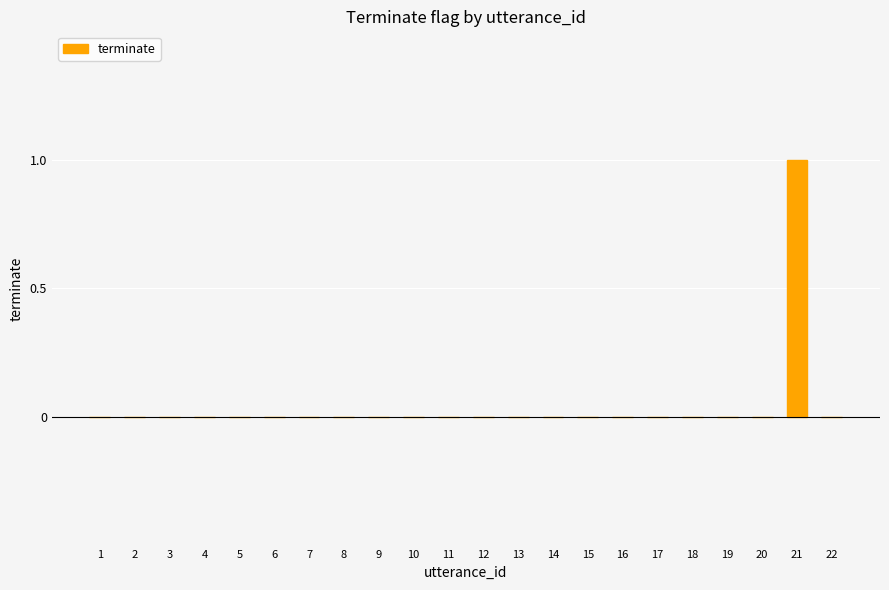

Reading right to left, transcribe all the data shown in this chart.

22=0	21=1	20=0	19=0	18=0	17=0	16=0	15=0	14=0	13=0	12=0	11=0	10=0	9=0	8=0	7=0	6=0	5=0	4=0	3=0	2=0	1=0